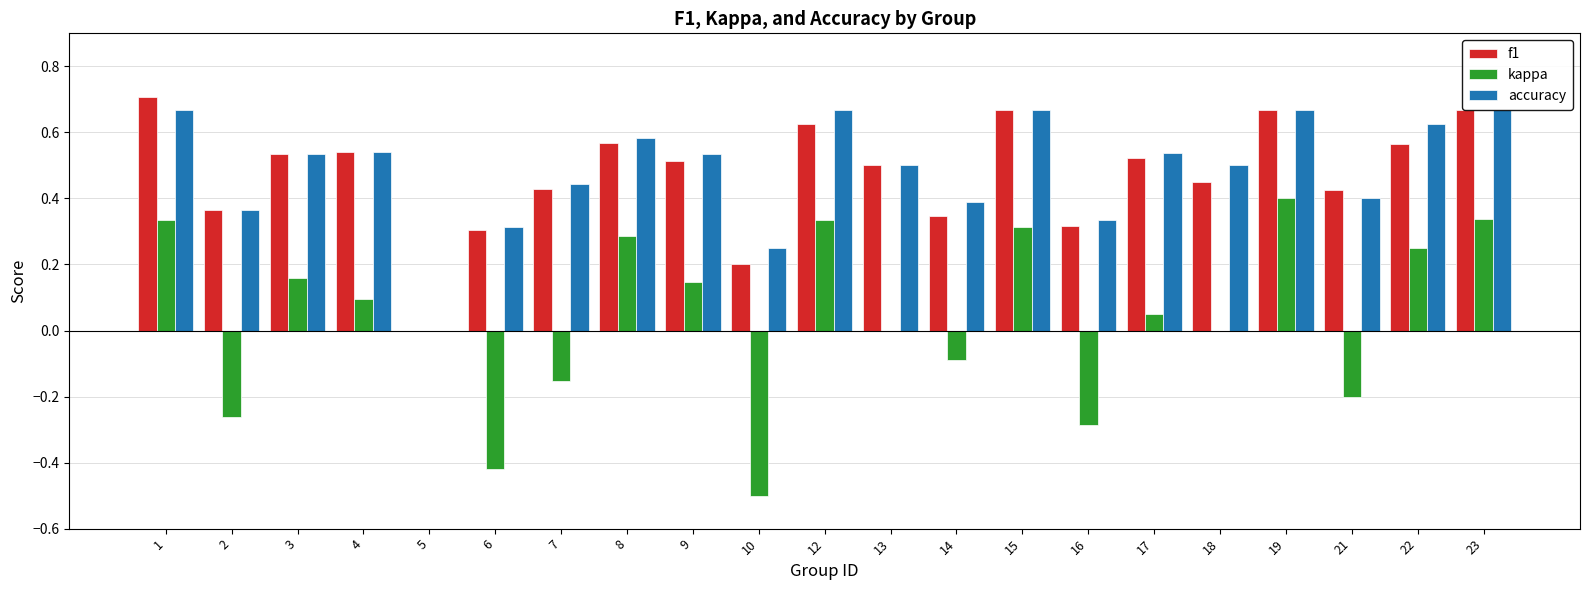

How many groups of bars are there?

21